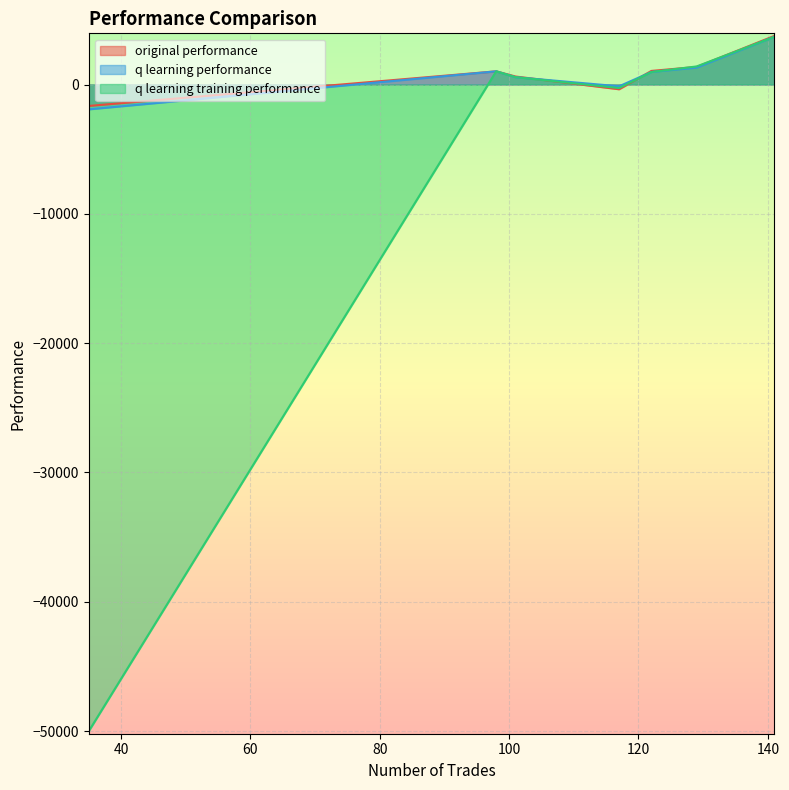

Rank the series by their maximum value, from highest to lowest.

original performance, q learning performance, q learning training performance